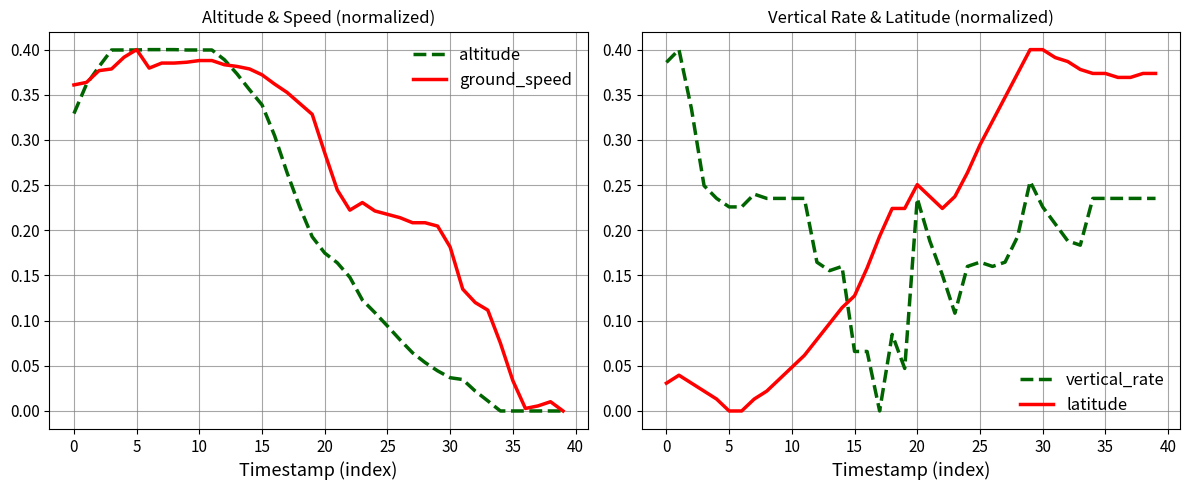

How many times do vertical_rate and latitude cross each other?

1